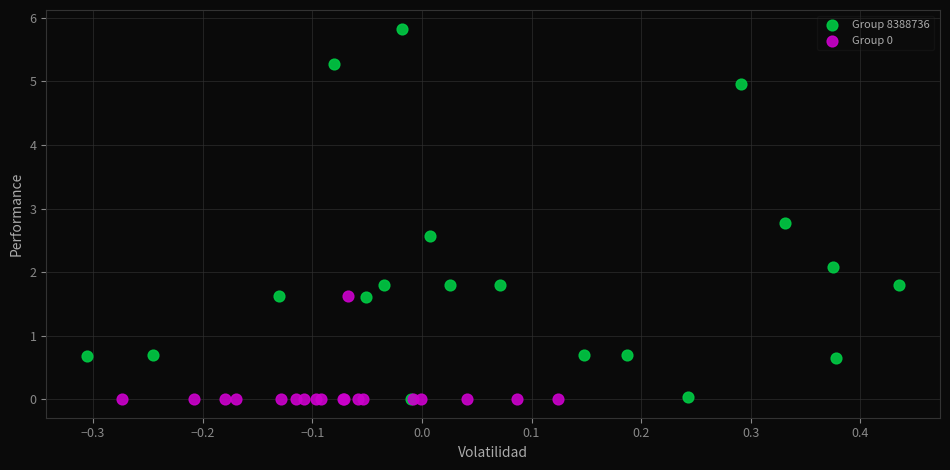

Which series contains the highest Y value?

Group 8388736